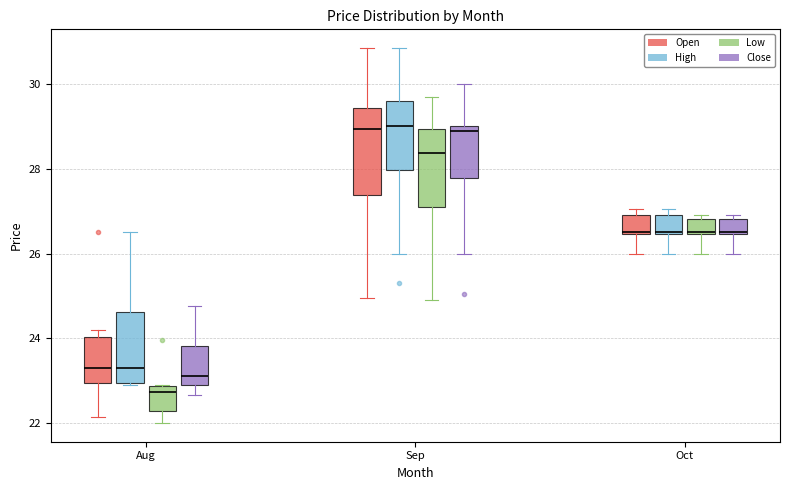

Reading left to right, read every box against the y-axis: the position of its median line, the range the box covers, and the ends of its whiskers. The values are not printed on the chart, so give them approximately, as read against the axis.

Aug (Open): median 23.4, box 23.0 to 24.0, whiskers 22.2 to 24.2
Aug (High): median 23.4, box 23.0 to 24.6, whiskers 22.8 to 26.6
Aug (Low): median 22.8 (just below the box's upper edge), box 22.2 to 22.8, whiskers 22.0 to 22.8
Aug (Close): median 23.0, box 22.8 to 23.8, whiskers 22.6 to 24.8
Sep (Open): median 29.0, box 27.4 to 29.4, whiskers 25.0 to 30.8
Sep (High): median 29.0, box 28.0 to 29.6, whiskers 26.0 to 30.8
Sep (Low): median 28.4, box 27.0 to 29.0, whiskers 24.8 to 29.8
Sep (Close): median 29.0 (just below the box's upper edge), box 27.8 to 29.0, whiskers 26.0 to 30.0
Oct (Open): median 26.6, box 26.4 to 26.8, whiskers 26.0 to 27.0
Oct (High): median 26.6, box 26.4 to 26.8, whiskers 26.0 to 27.0
Oct (Low): median 26.6, box 26.4 to 26.8, whiskers 26.0 to 26.8 (just above the box's upper edge)
Oct (Close): median 26.6, box 26.4 to 26.8, whiskers 26.0 to 26.8 (just above the box's upper edge)